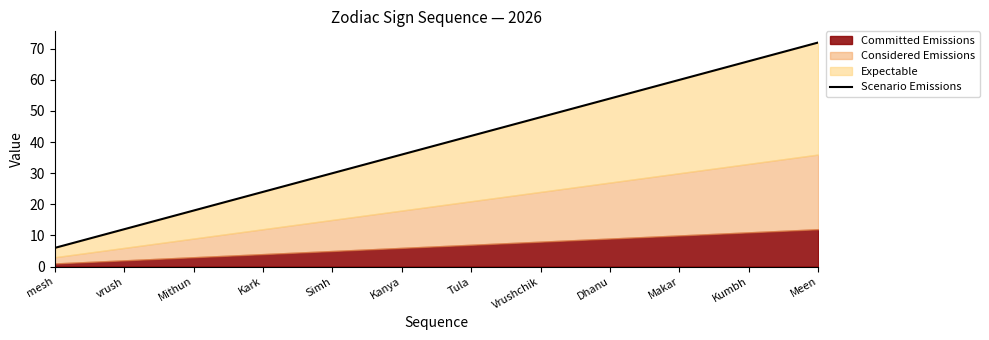

How many data points are less than 42?

6